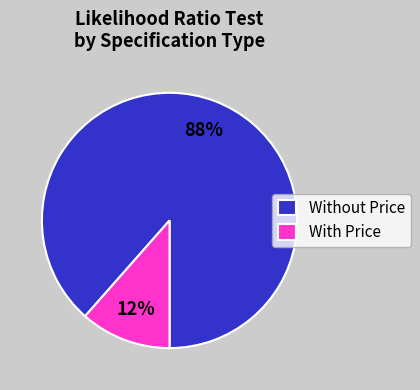

Do Without Price and With Price together represent more than half of the pie?

Yes